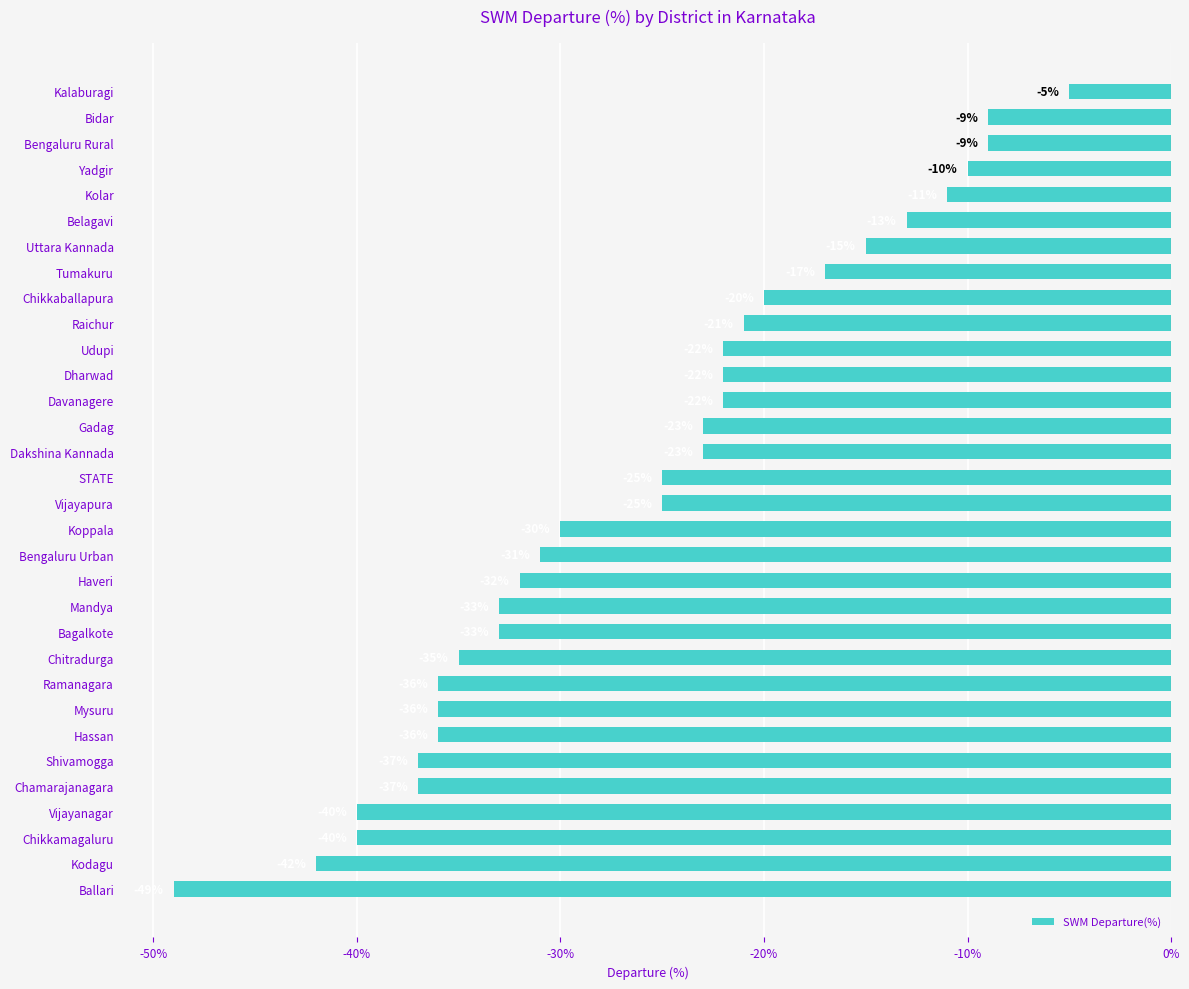

The chart shows a value of -14 at Davanagere. True or false?

False